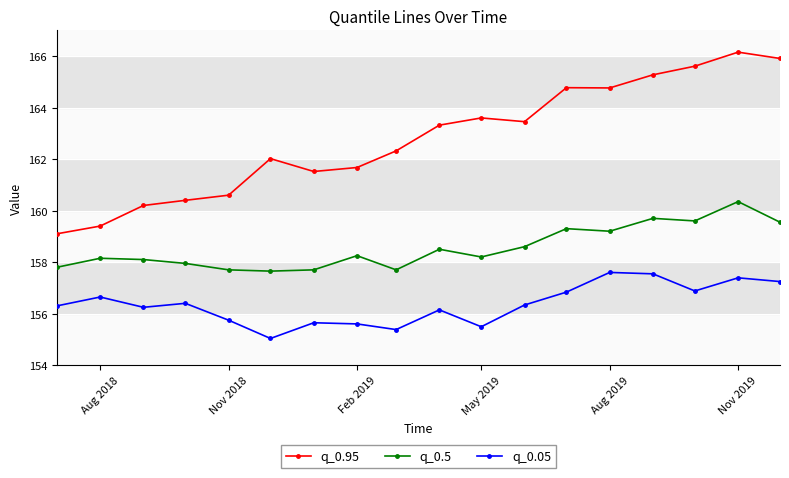

What is the highest value of the q_0.95 series?

166.2